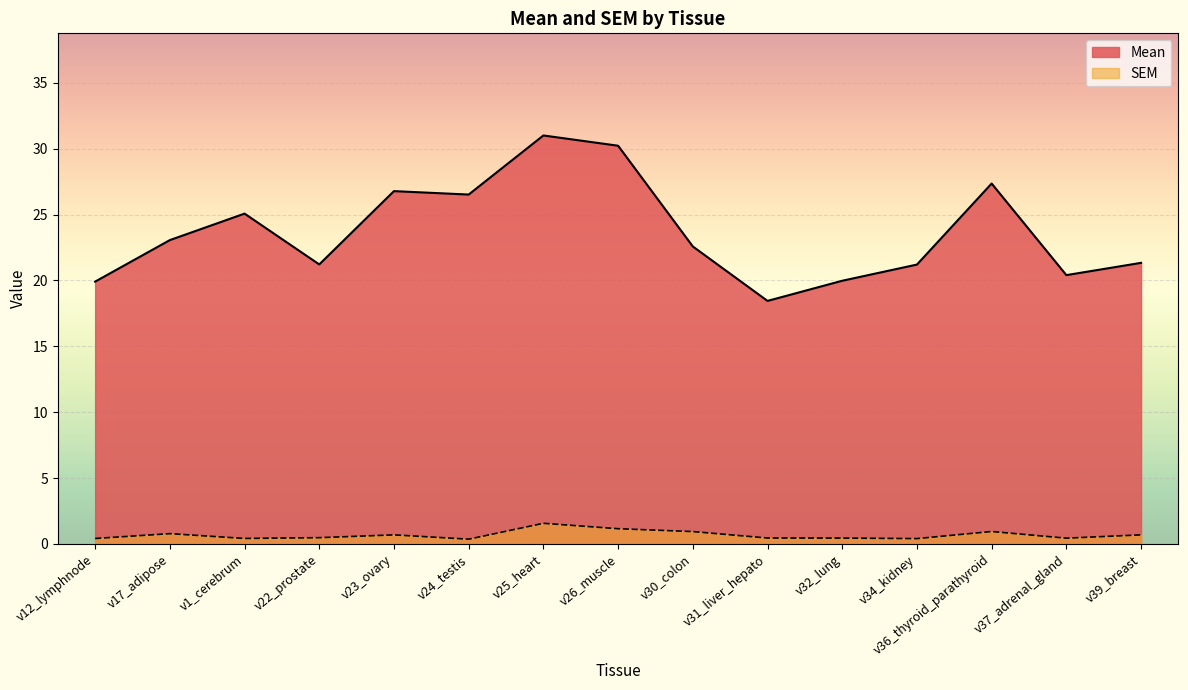

List the labels in order of SEM value, smallest first.

v24_testis, v34_kidney, v12_lymphnode, v1_cerebrum, v37_adrenal_gland, v32_lung, v31_liver_hepato, v22_prostate, v23_ovary, v39_breast, v17_adipose, v30_colon, v36_thyroid_parathyroid, v26_muscle, v25_heart